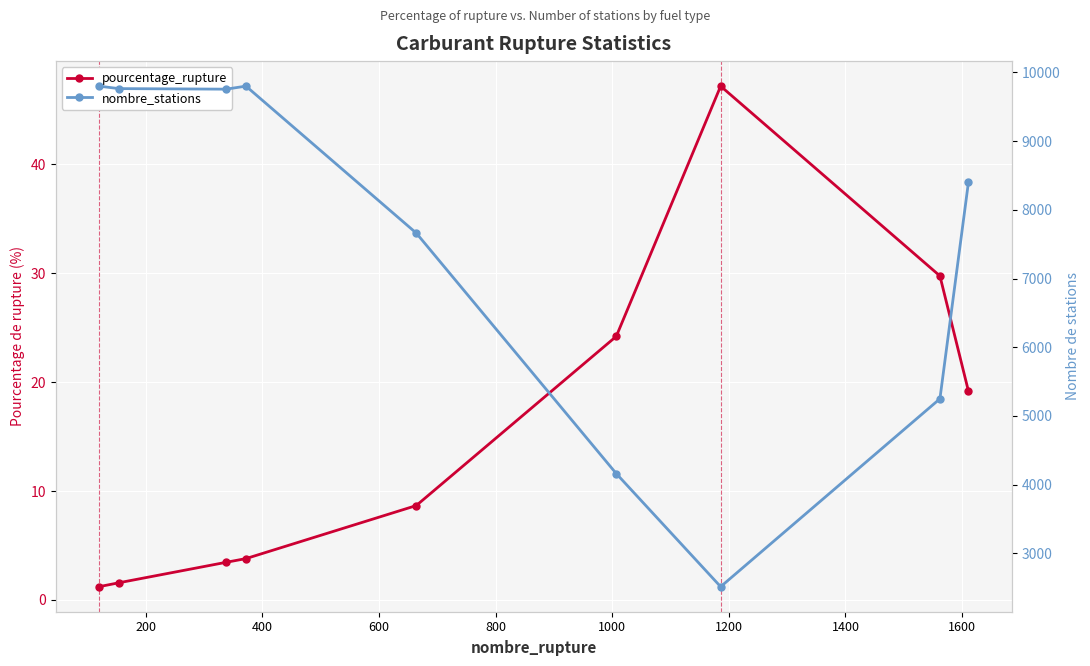

Which category has the highest value in the pourcentage_rupture series?

1200